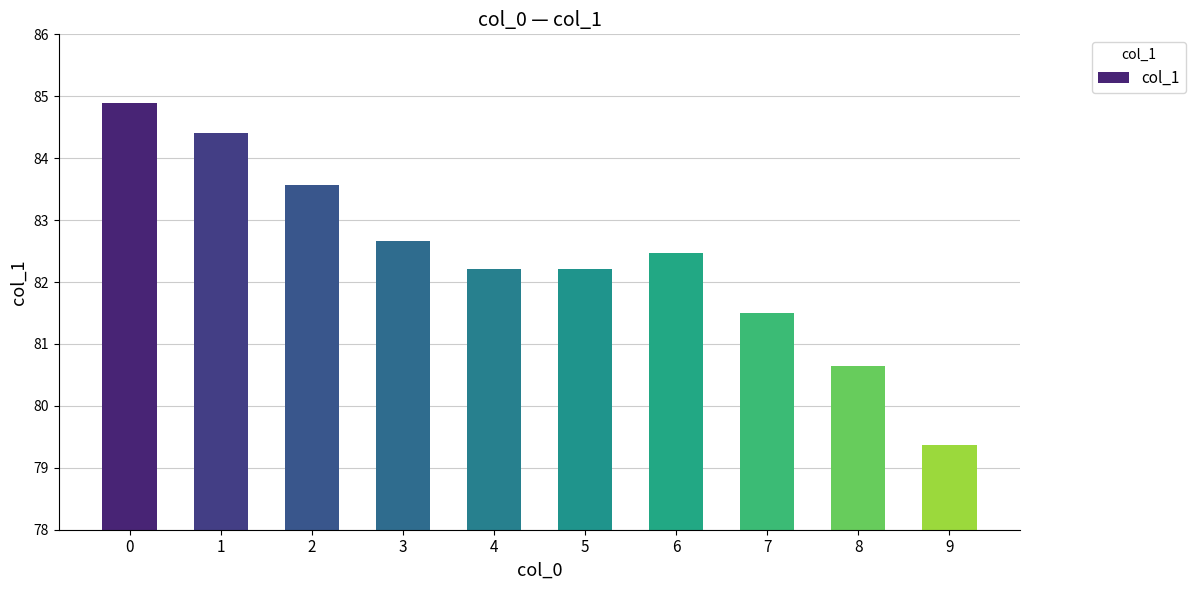

Read the value at 3.

82.7